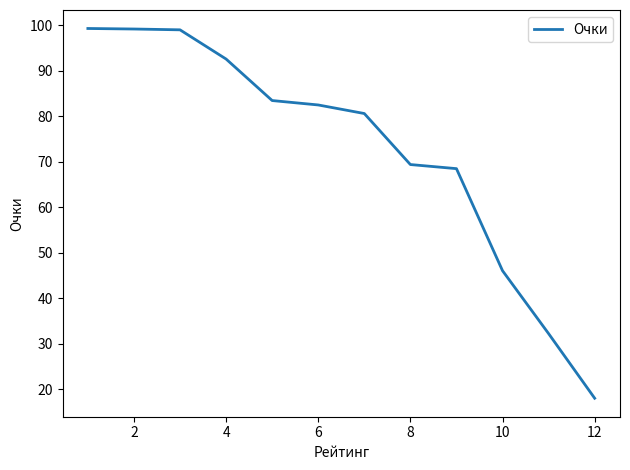

How many lines are shown in the chart?

1